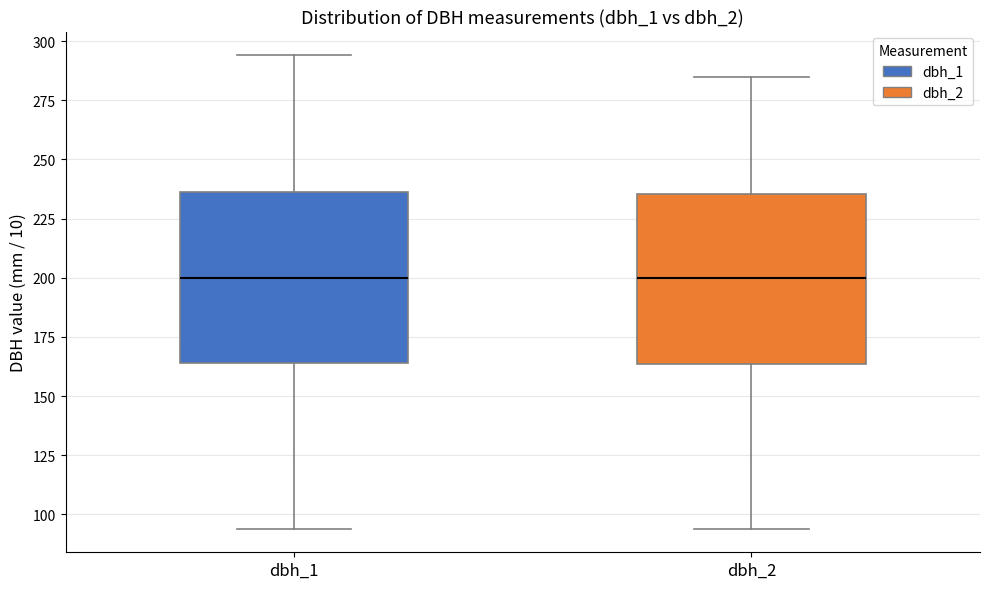

Reading left to right, read every box against the y-axis: the position of its median line, the range the box covers, and the ends of its whiskers. The values are not printed on the chart, so give them approximately, as read against the axis.

dbh_1: median 200, box 165 to 235, whiskers 95 to 295
dbh_2: median 200, box 165 to 235, whiskers 95 to 285